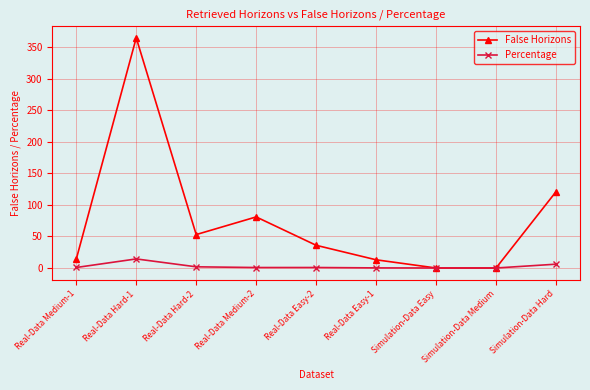

What position from the right is Real-Data Easy-1?

4